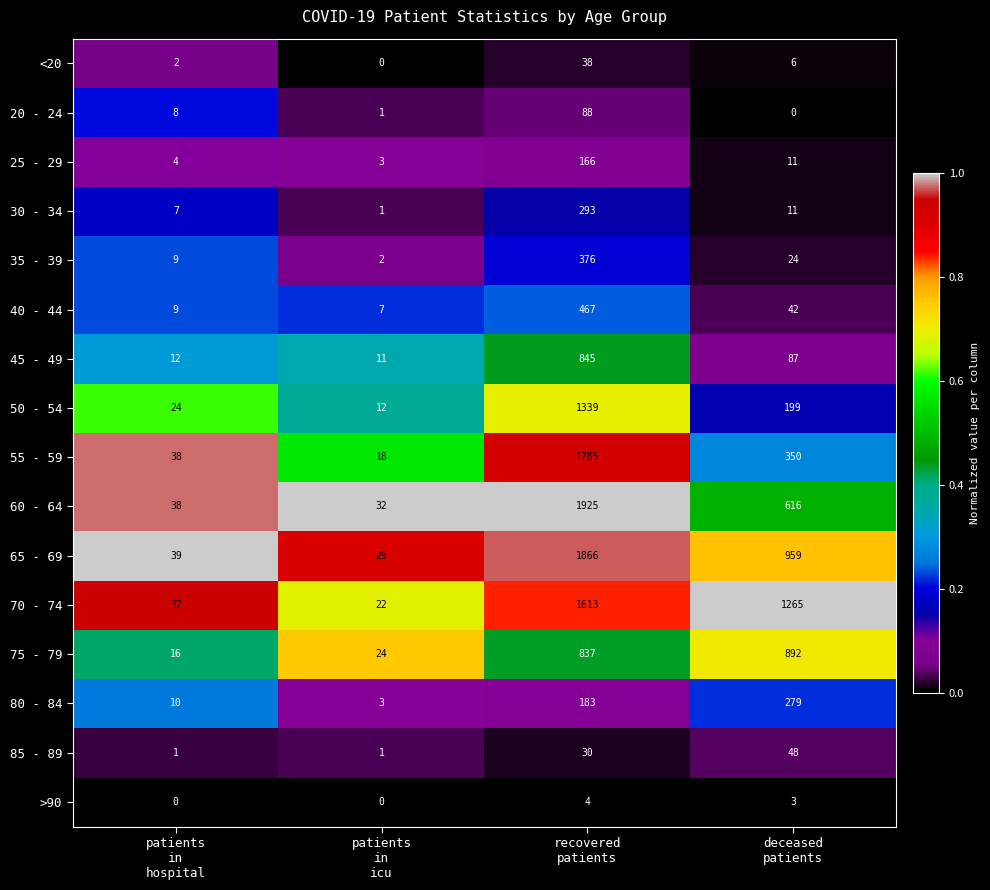

What is the sum of all <20 values?

46